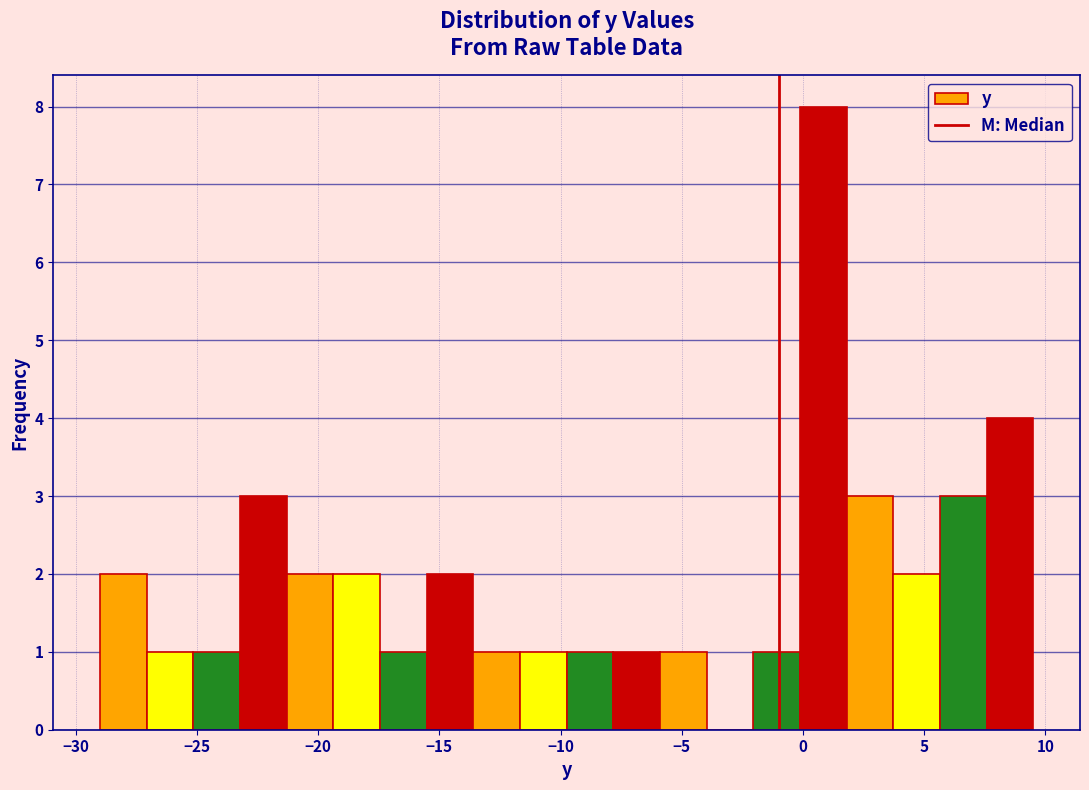

Read against the x-axis, roughly where is the centre of the tallest bar?

1.0